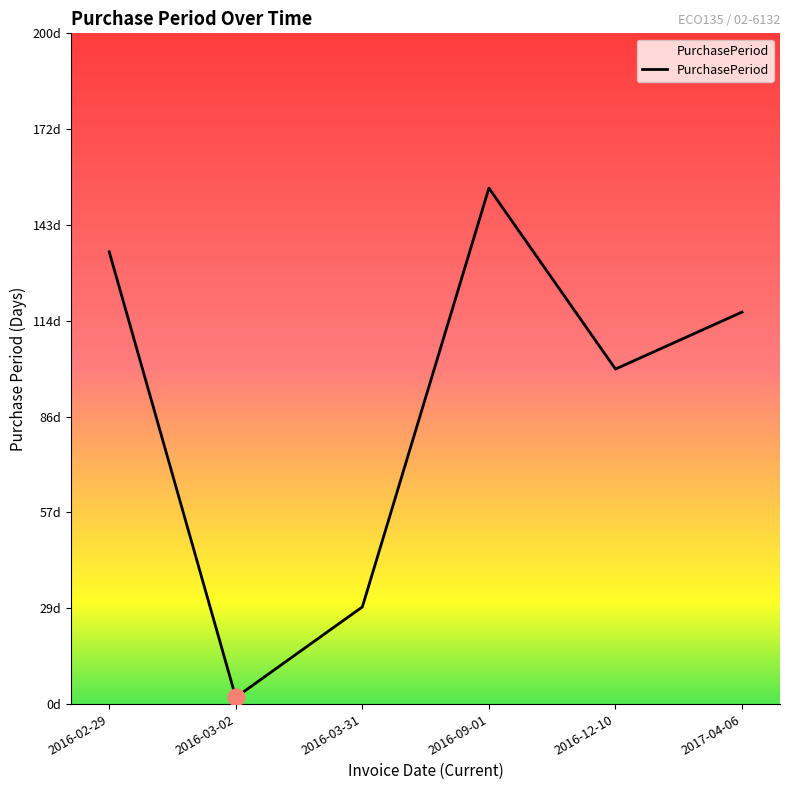

Which category has the highest value across all series?

2016-09-01